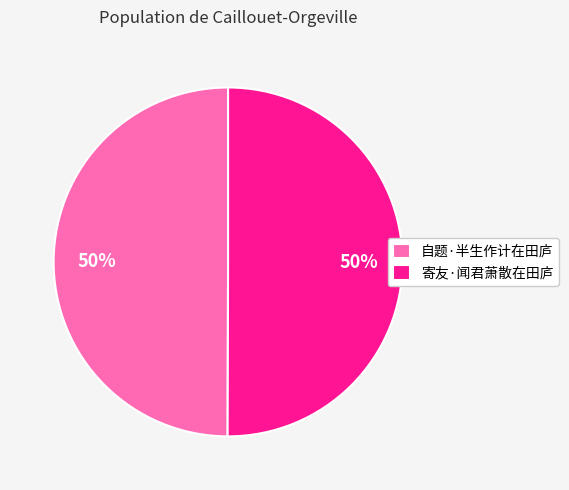

To the nearest percent, what is the average slice percentage?

50%